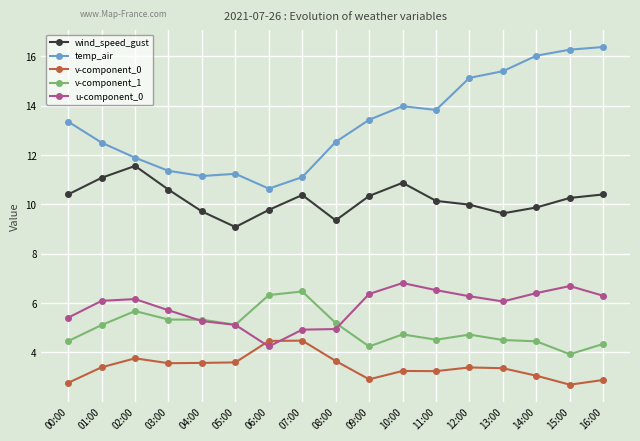

Which series has the largest range (max minus min)?

temp_air